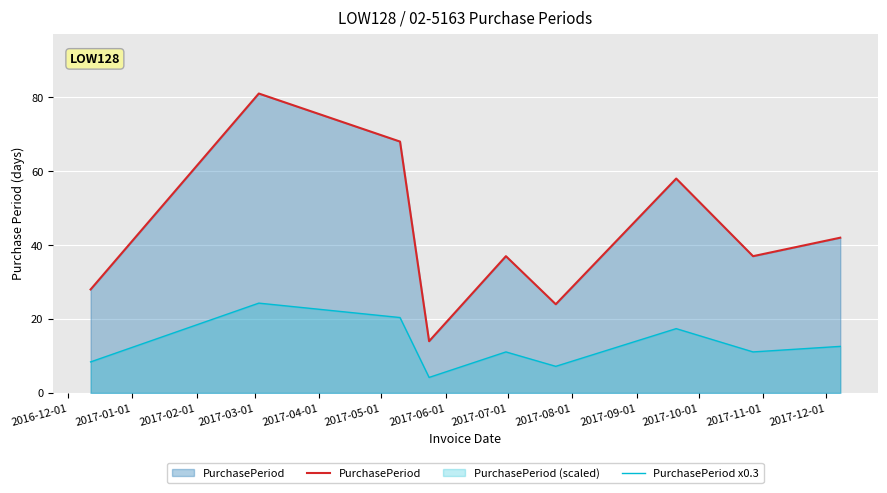

What is the difference between the maximum and minimum values in the PurchasePeriod x0.3 series?

20.1